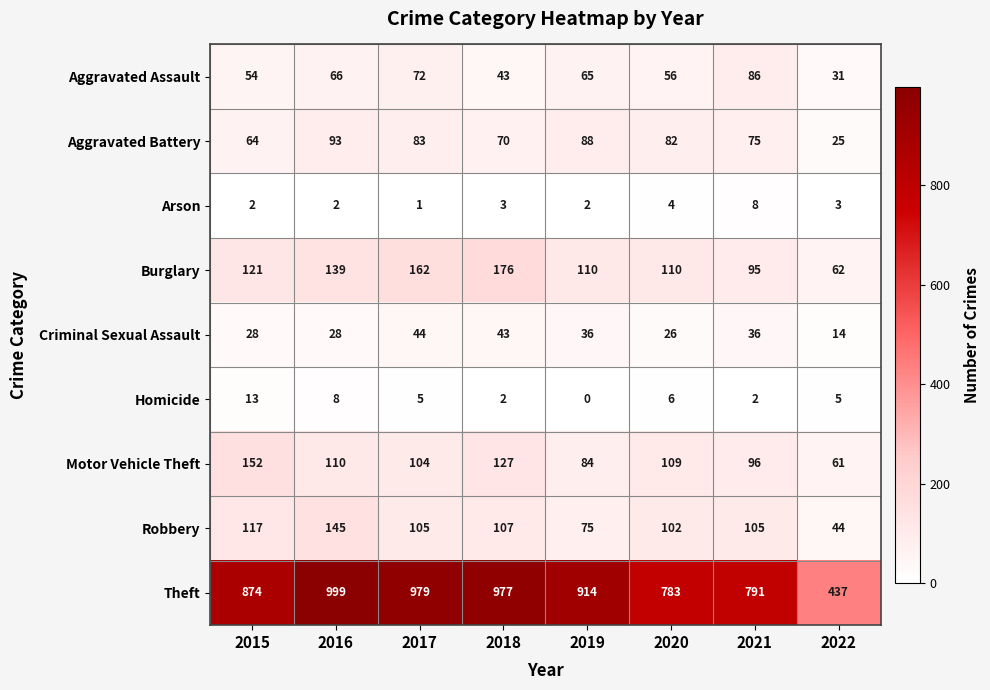

True or false: Arson has a value of 0 at 2019.

False